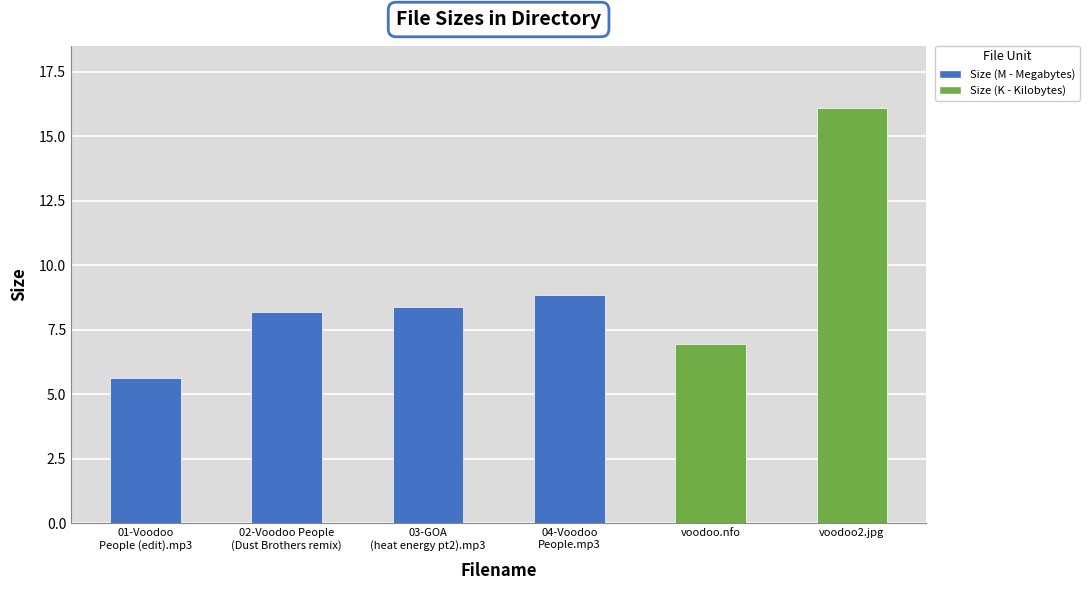

How many bars are there in total?

6